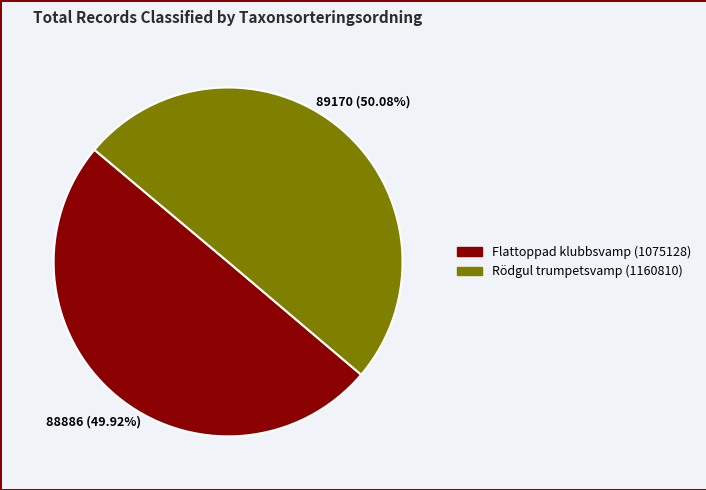

Is the sum of Flattoppad klubbsvamp (1075128) and Rödgul trumpetsvamp (1160810) greater than half?

Yes